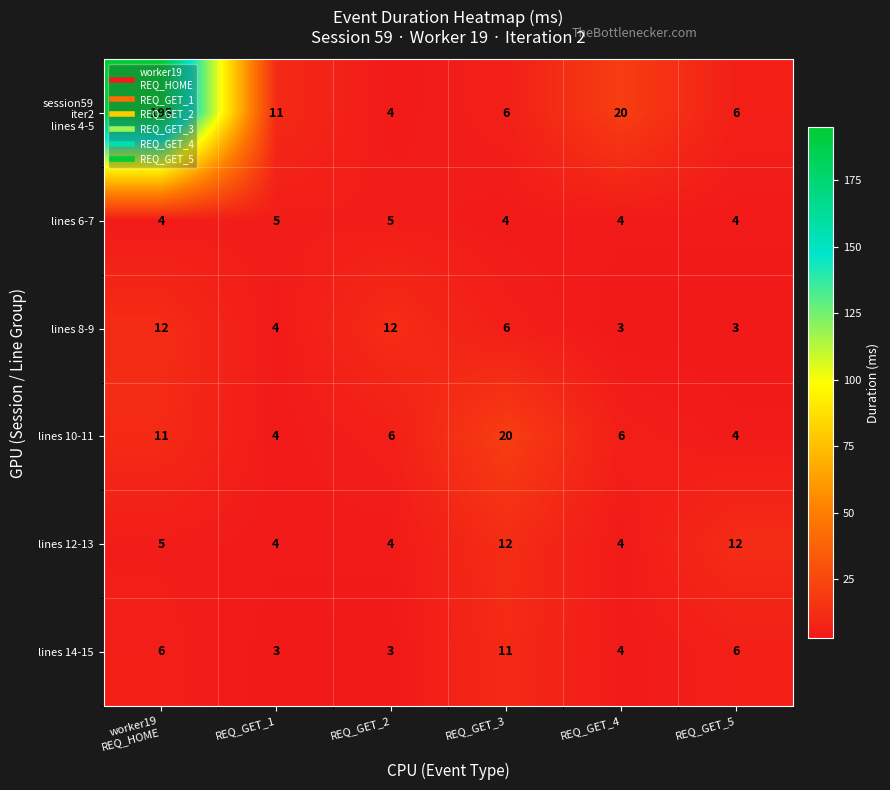

The lines 10-11 series shows 12 at REQ_GET_3. True or false?

False